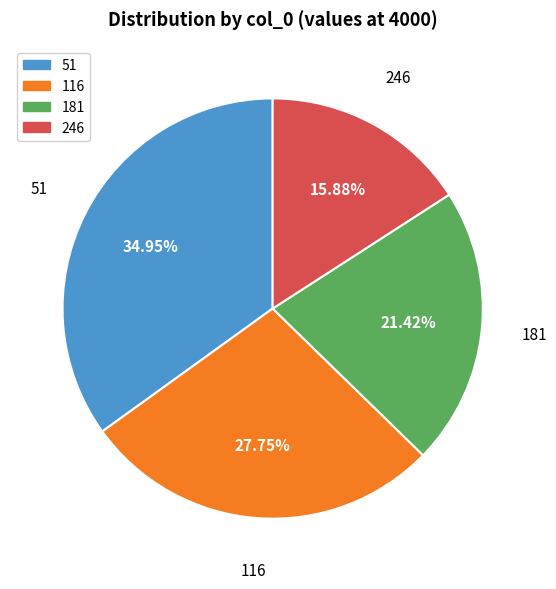

Combined, do 51 and 246 account for over 50%?

Yes